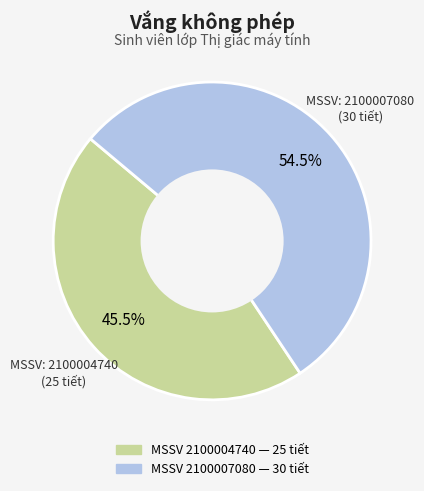

Is there a majority slice in this chart?

Yes